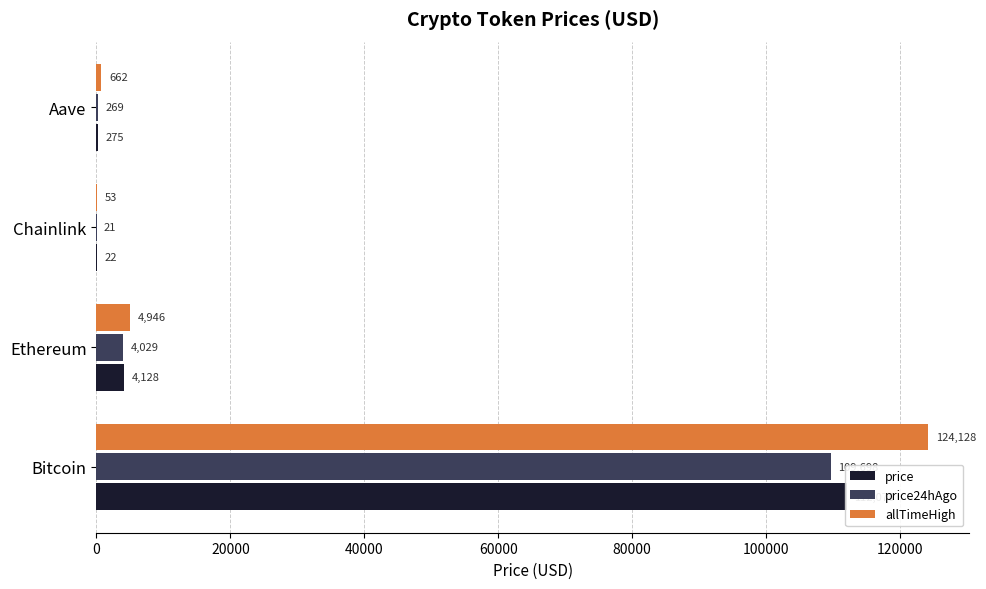

The value of price24hAgo at Bitcoin is 53978.8. True or false?

False